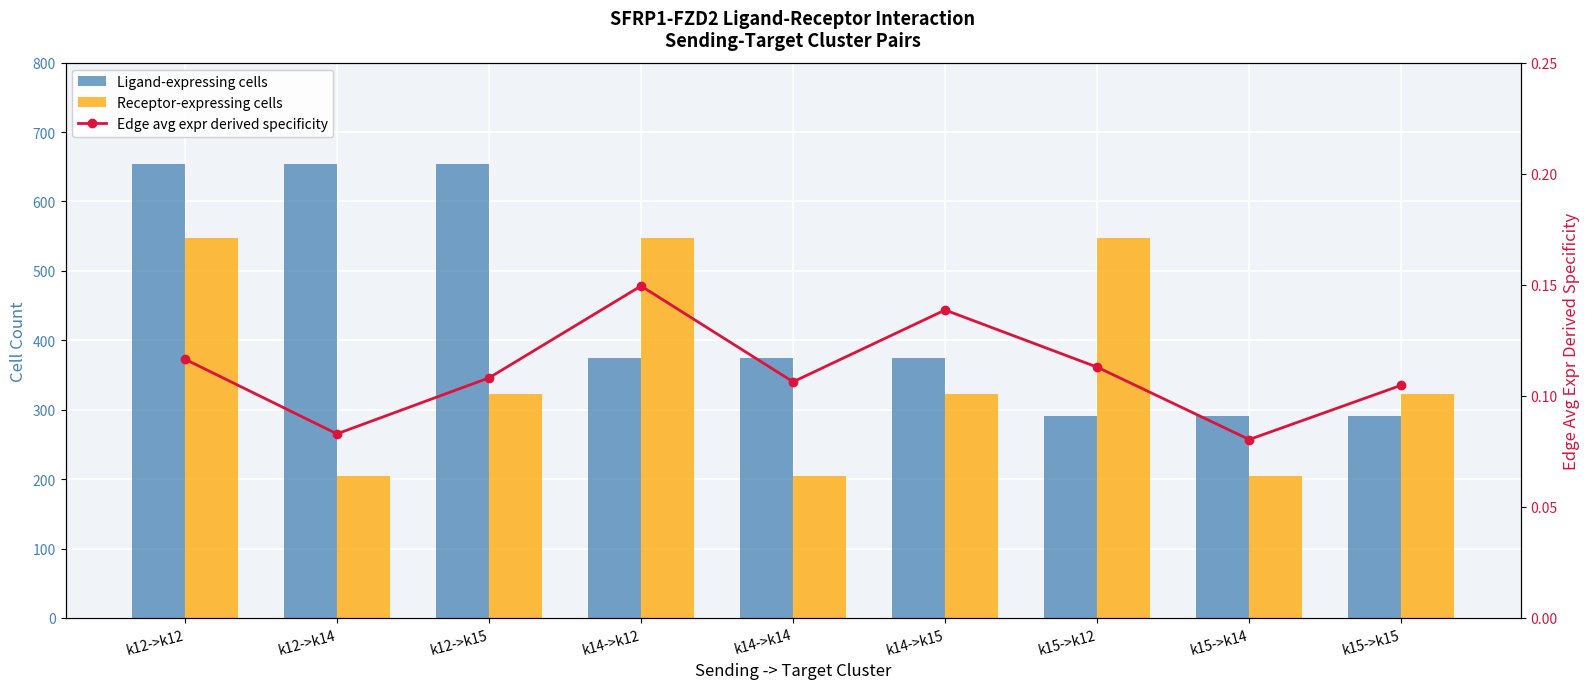

Between k12->k12 and k12->k15, which series saw the biggest shift?

Receptor-expressing cells